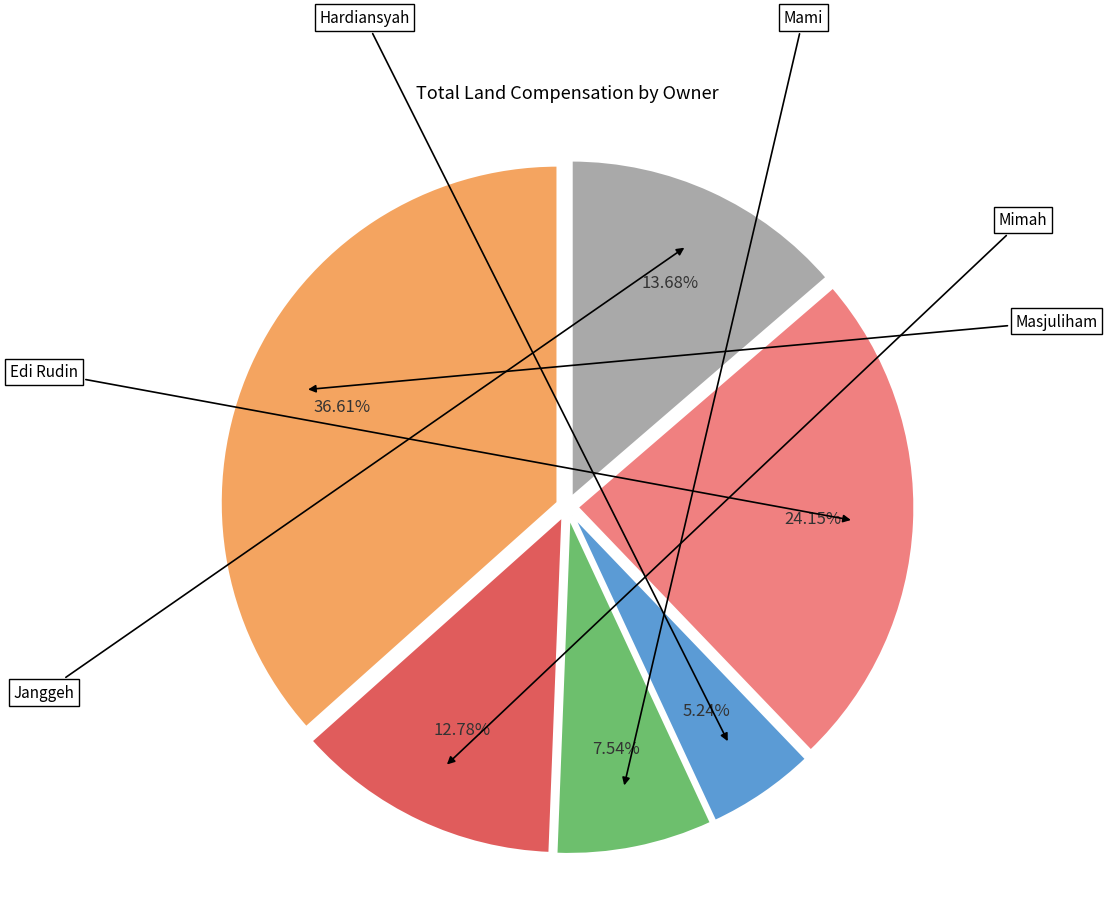

Does Mami represent more than half of the total?

No